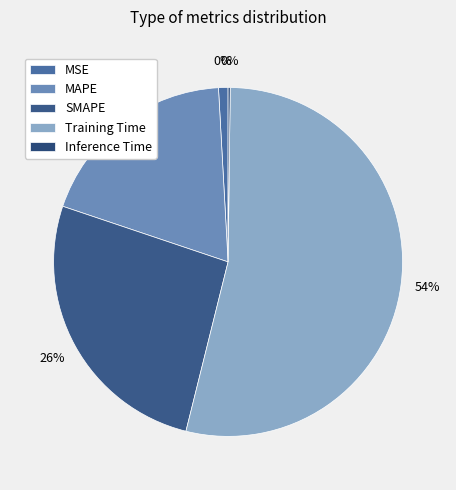

How many segments does this pie chart have?

5